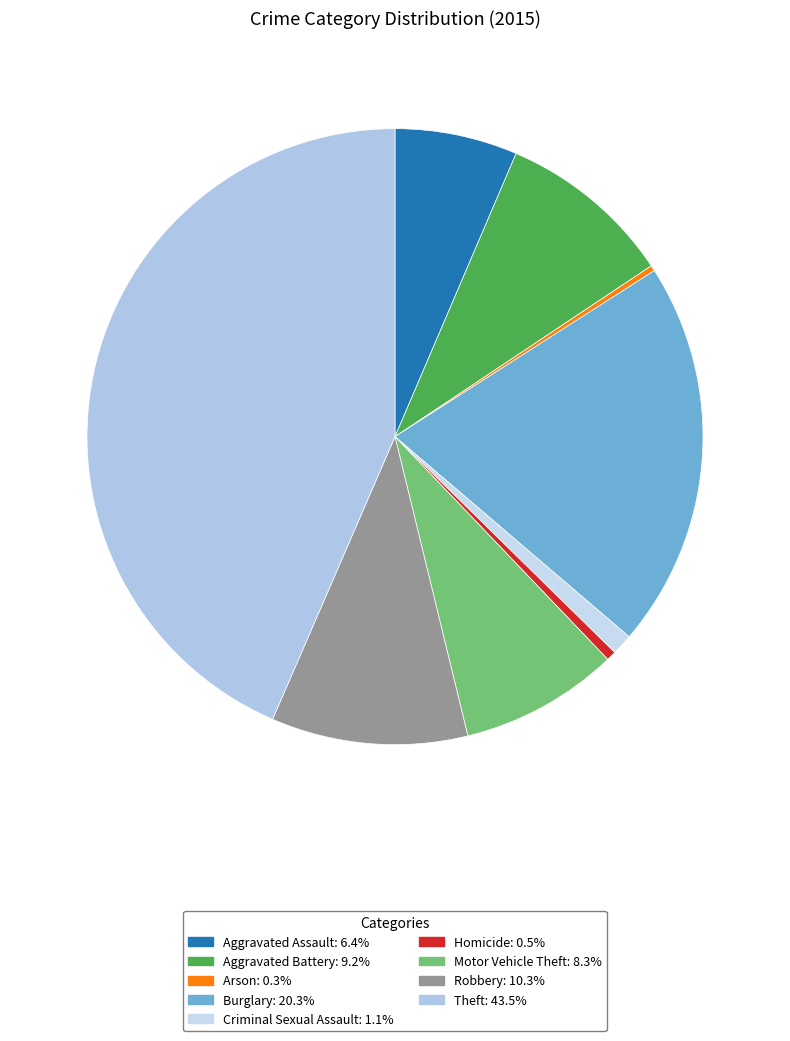

How many segments does this pie chart have?

9